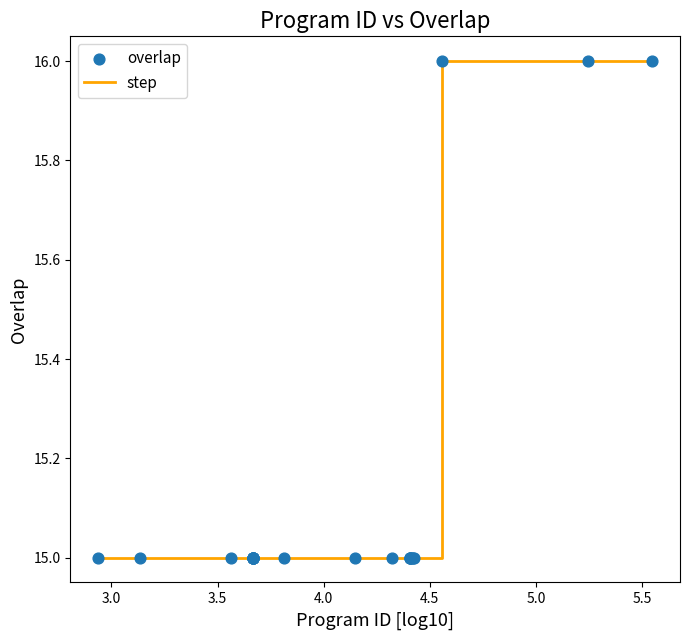

What is the maximum value shown in the chart?

16